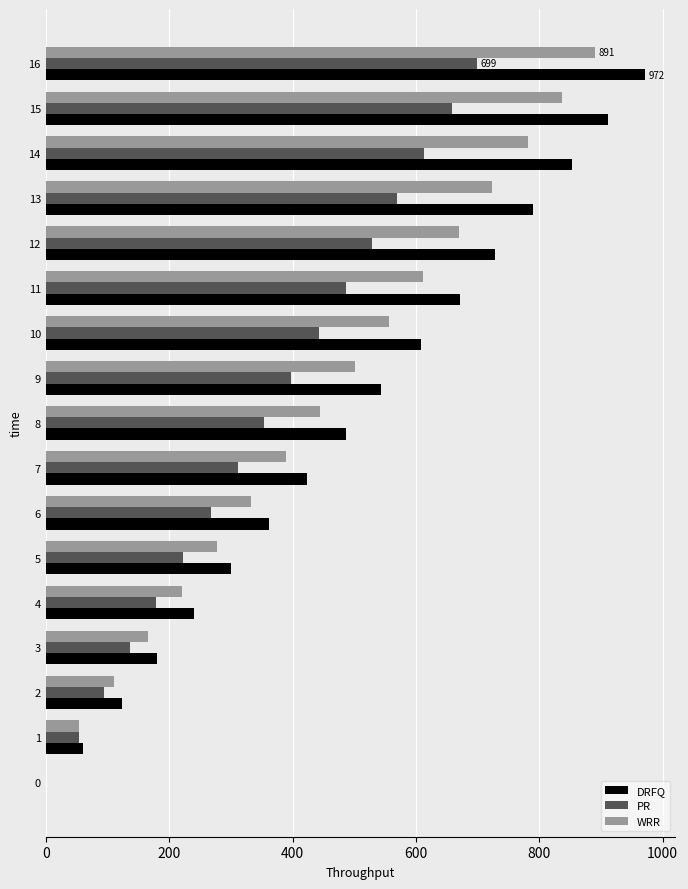

The value of PR at 14 is 268. True or false?

False